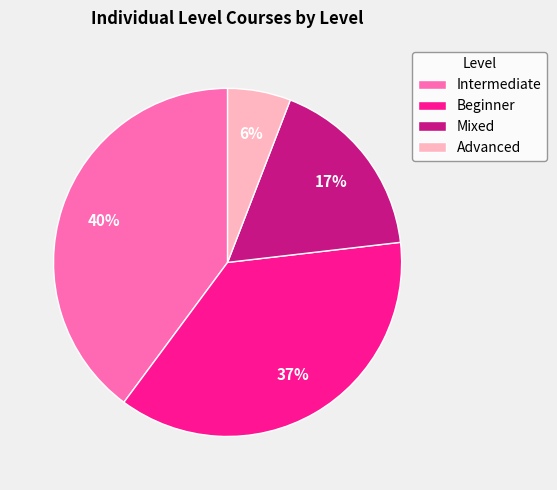

Which category has the smallest portion of the pie?

Advanced